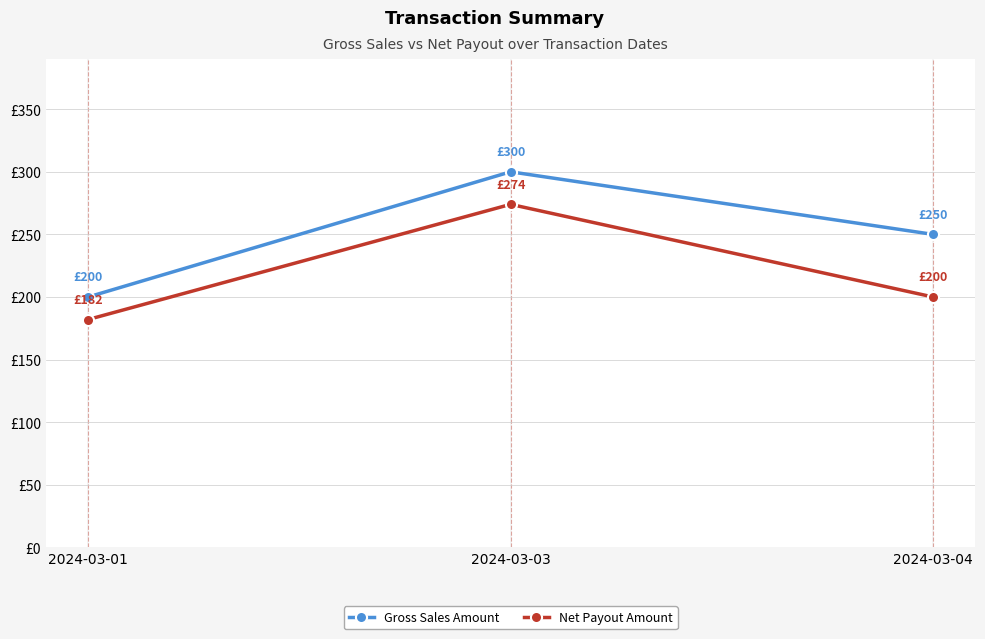

At which category is the sum across all series the highest?

2024-03-03